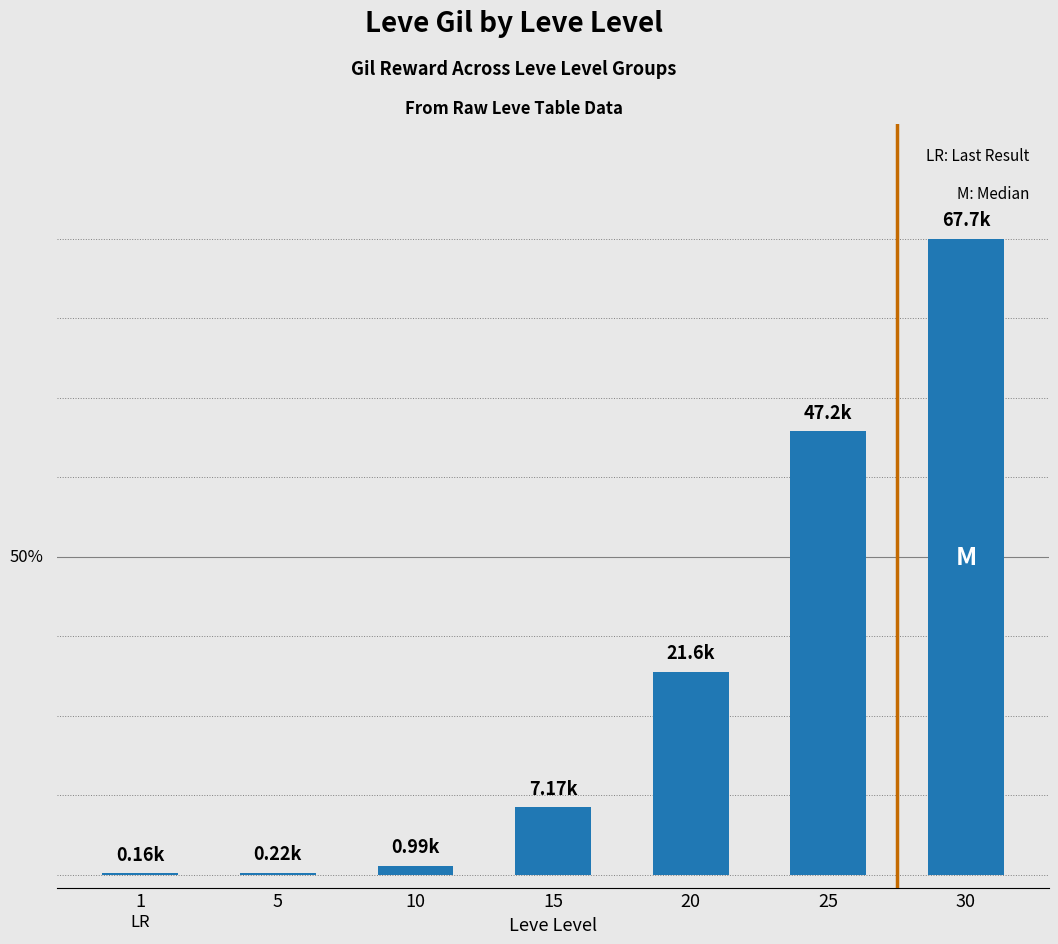

How many values exceed 7170?

3